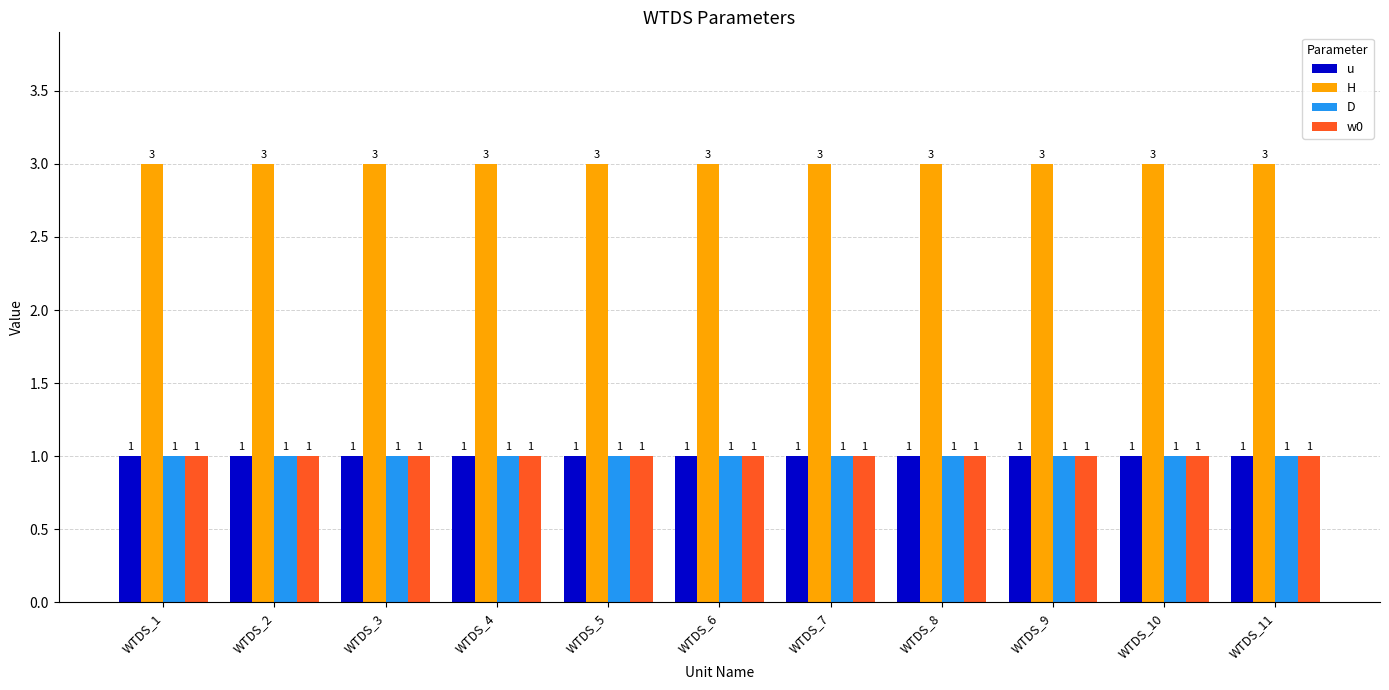

What is the approximate value of w0 at WTDS_10?

1